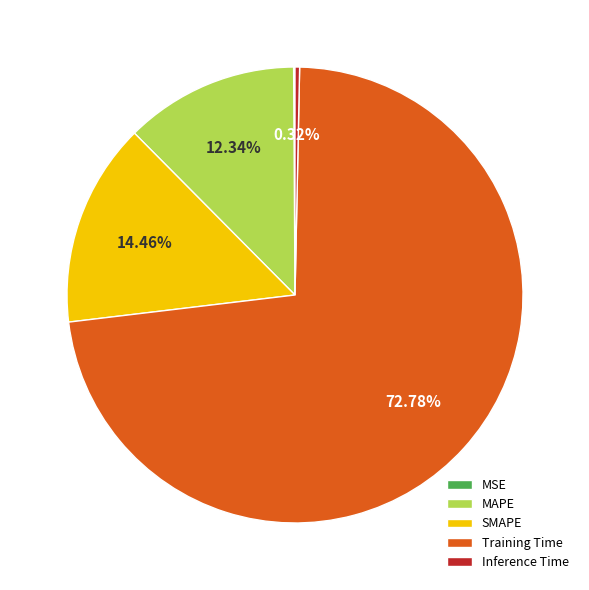

Combined, what portion of the pie is Training Time and Inference Time?

73.1%